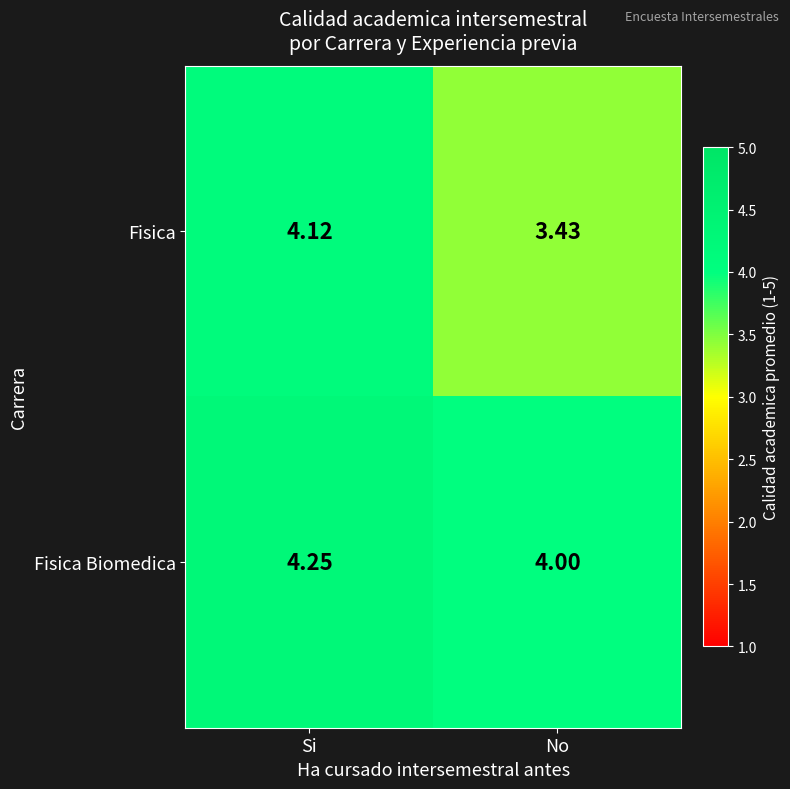

Between Si and No, which series saw the biggest shift?

Fisica